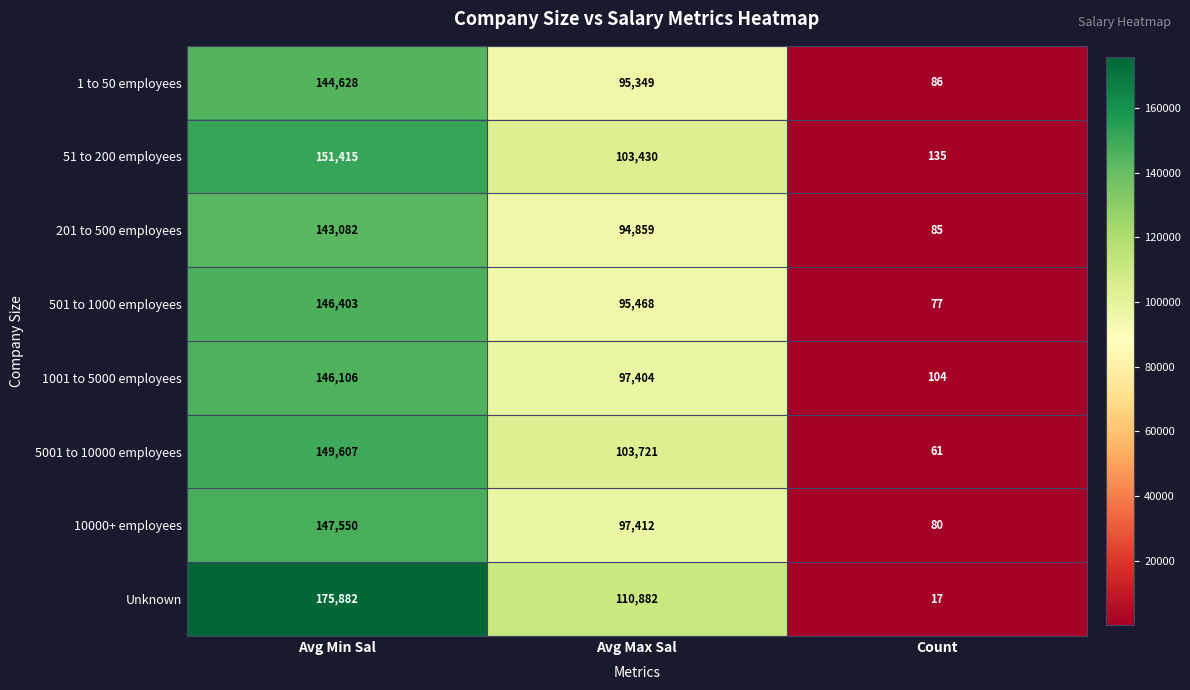

What is the smallest value displayed?

17